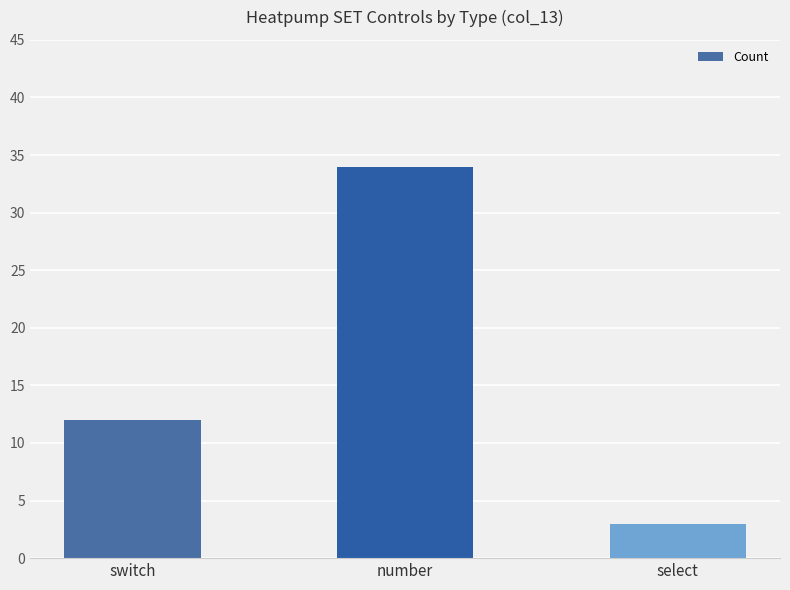

What is the approximate value at select?

3